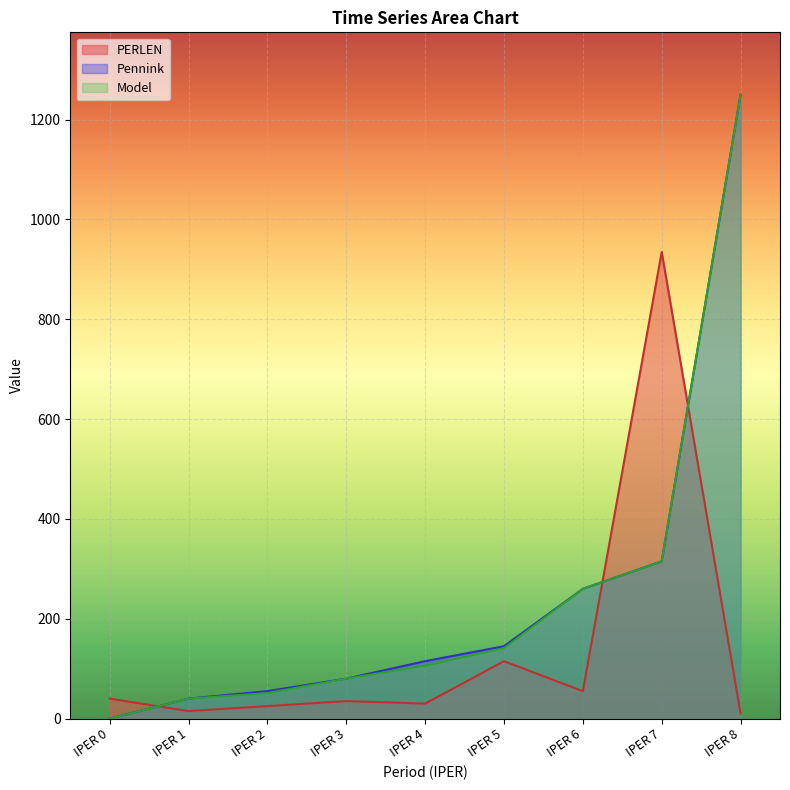

The value of Pennink at IPER 3 is 80. True or false?

True